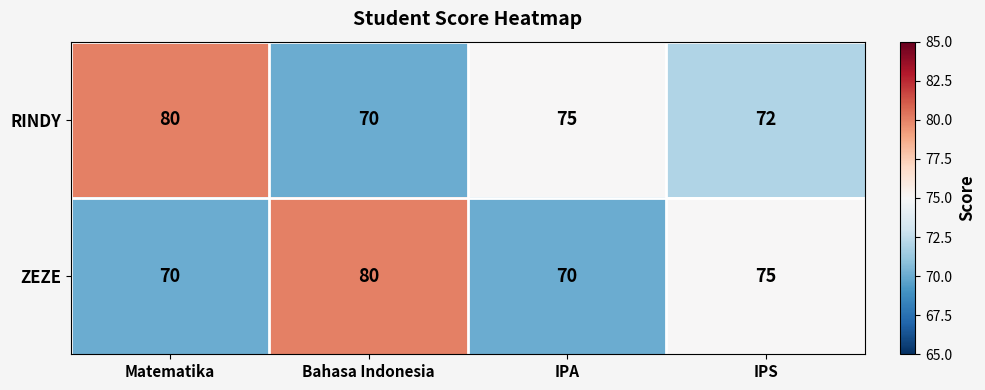

Where is RINDY nearest to the value 75?

IPA